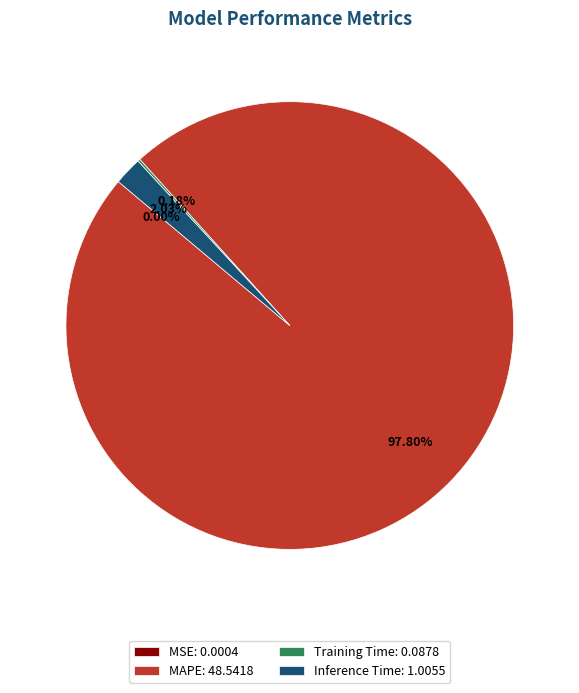

Is there any slice that represents more than half of the pie?

Yes